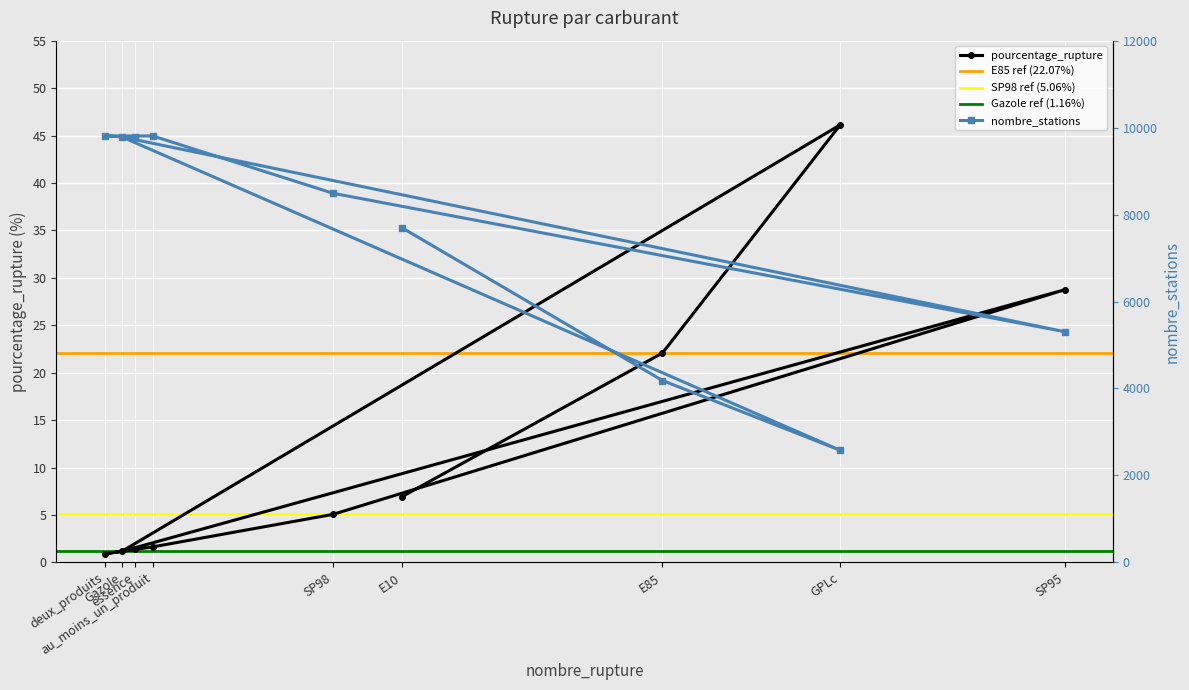

What is the maximum value for pourcentage_rupture?

46.1